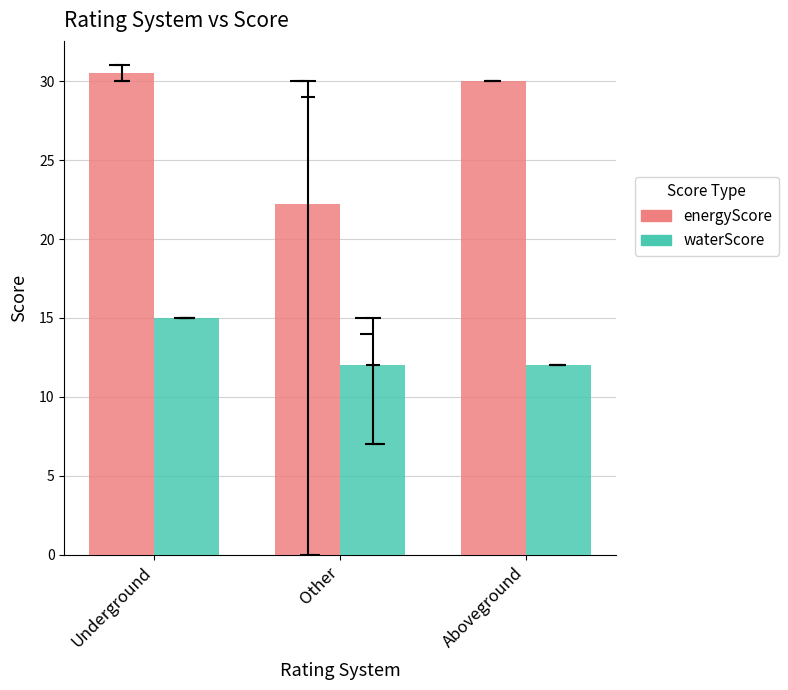

At how many categories does at least one series exceed 17?

3